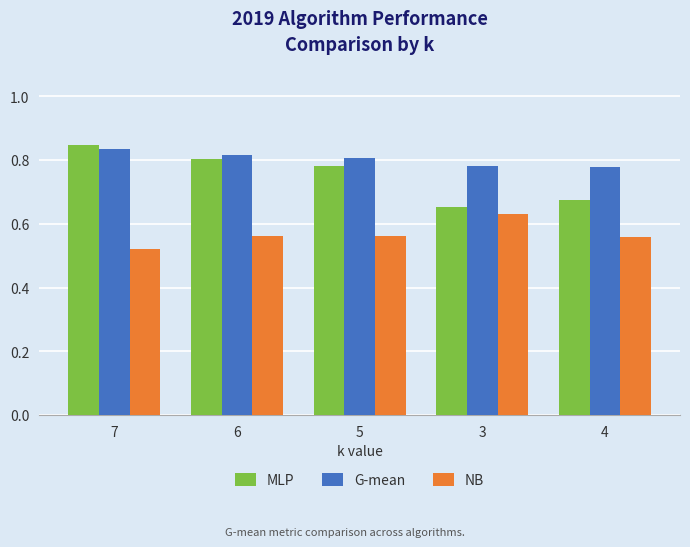

What are all the series names shown in the legend?

MLP, G-mean, NB